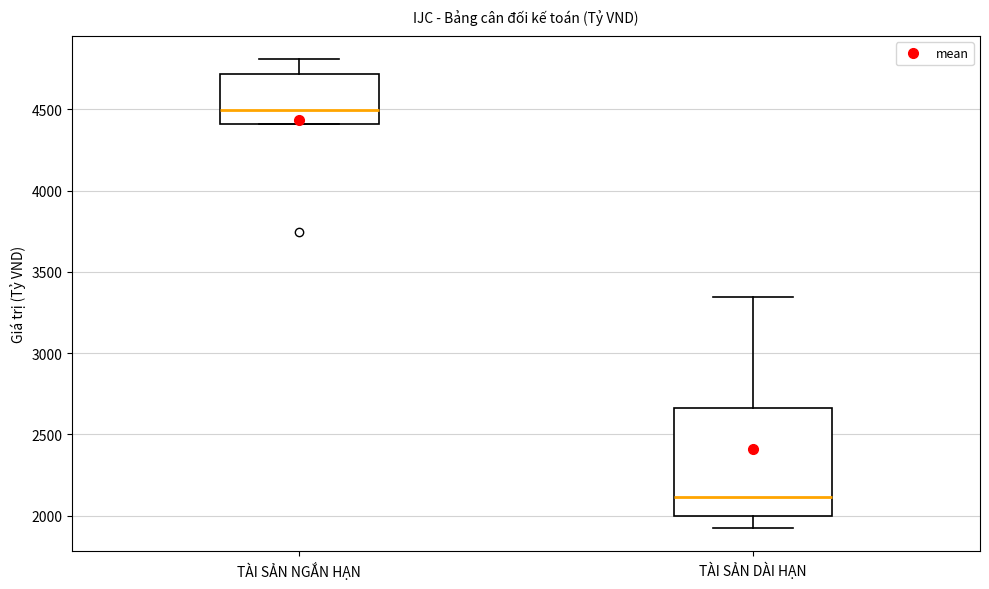

Which box has the lowest median line?

TÀI SẢN DÀI HẠN